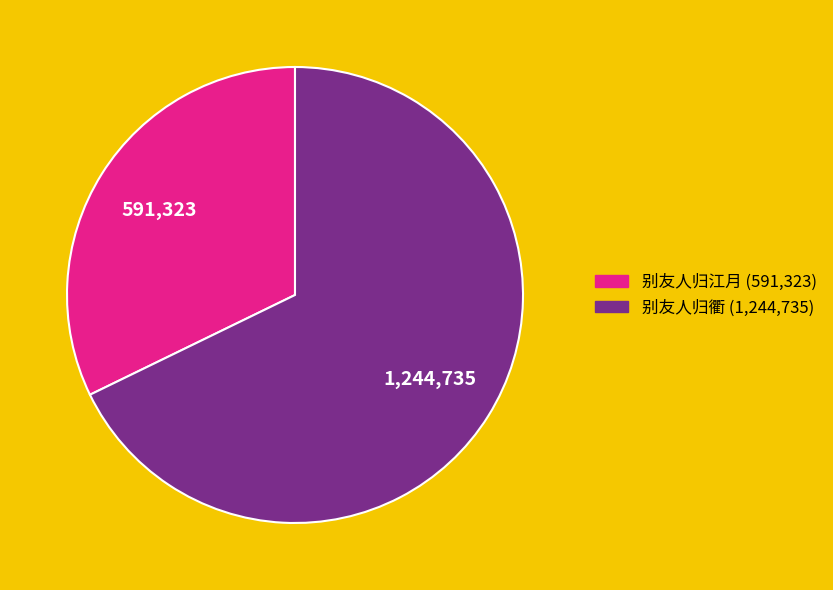

Which slice represents more than half of the pie?

别友人归衢